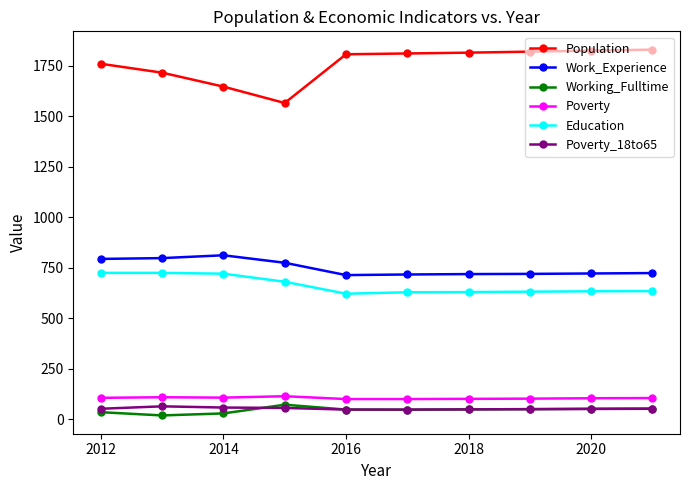

Which series has the largest total across all categories?

Population